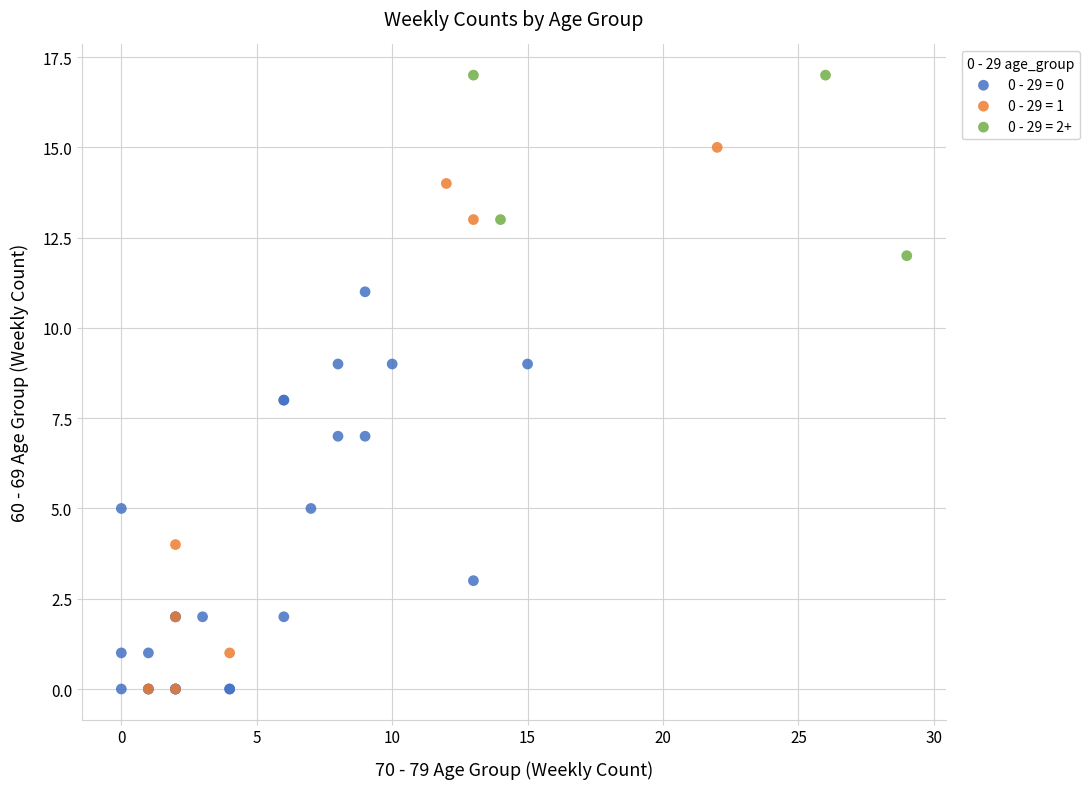

Which series contains the highest Y value?

0 - 29 = 2+